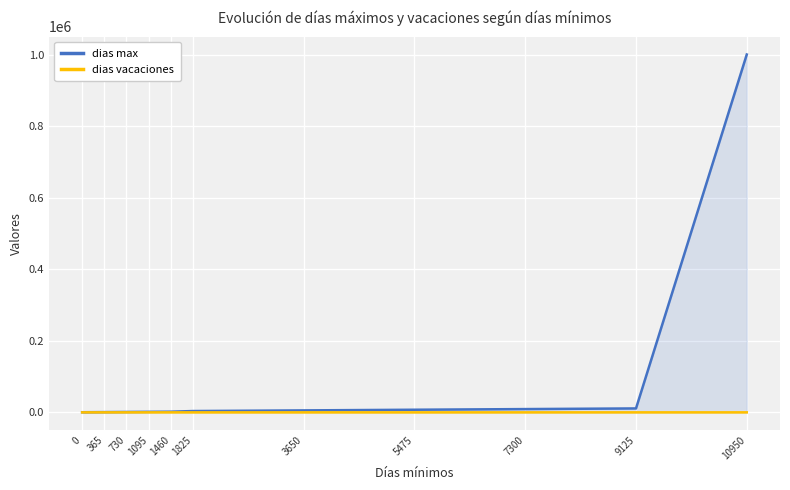

Reading left to right, extract all data points from this chart.

dias max: 364	729	1094	1459	1824	3649	5474	7299	9124	10949	999999
dias vacaciones: 0	6	8	10	12	14	16	18	20	22	24